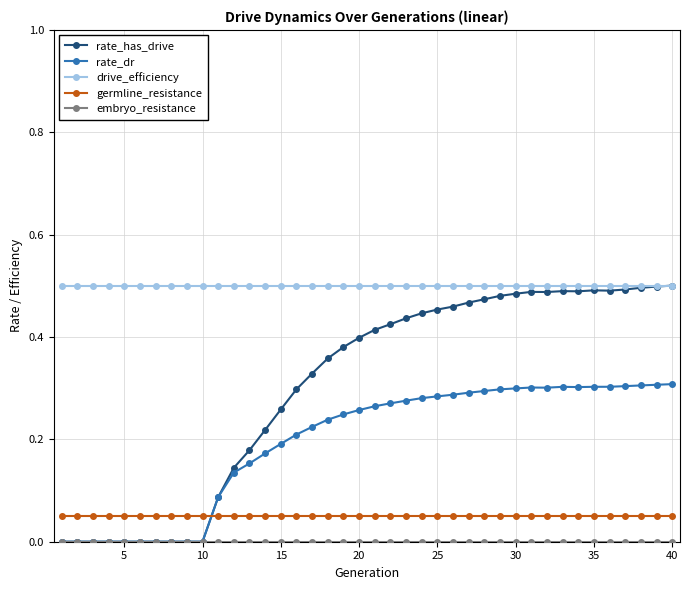

Count the rate_dr values in the range 0 to 1.

40